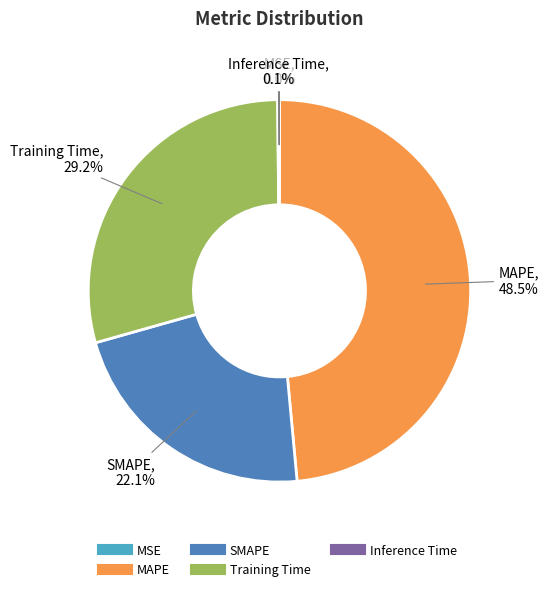

Between Training Time and SMAPE, which is larger?

Training Time